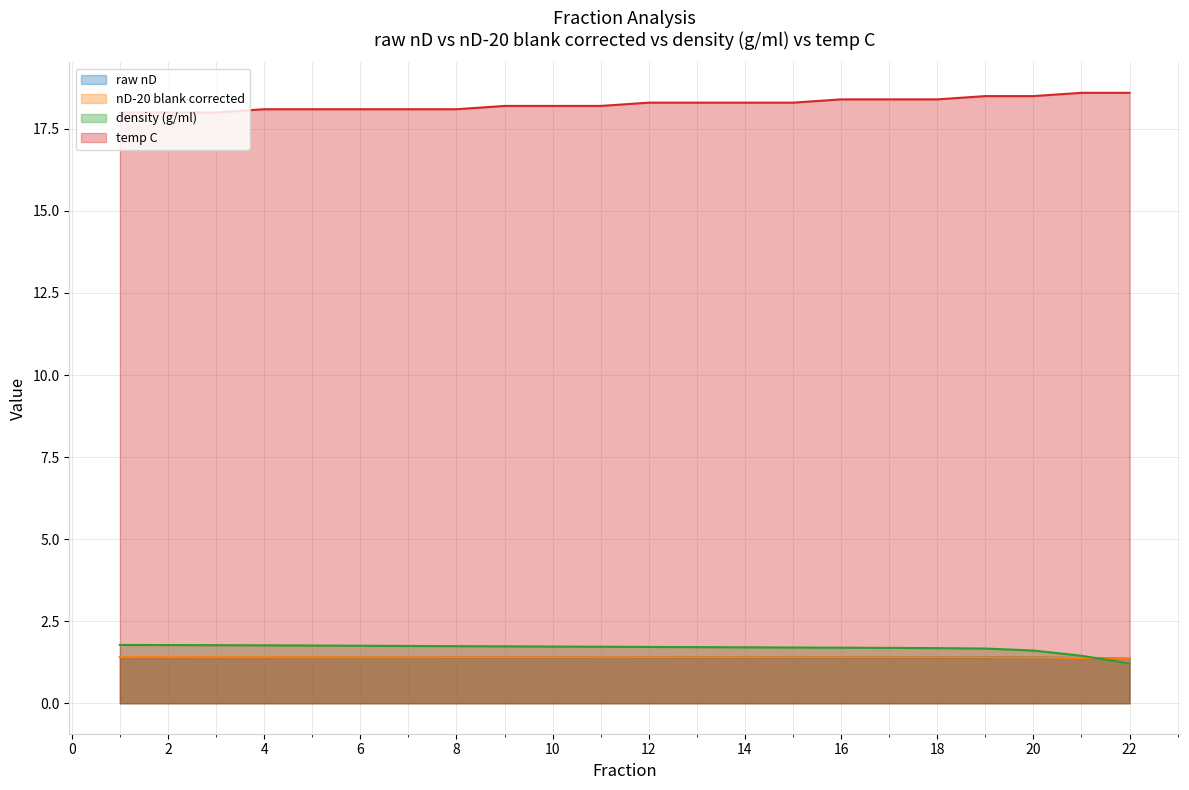

After their last crossing, which series has the higher values: nD-20 blank corrected or density (g/ml)?

nD-20 blank corrected